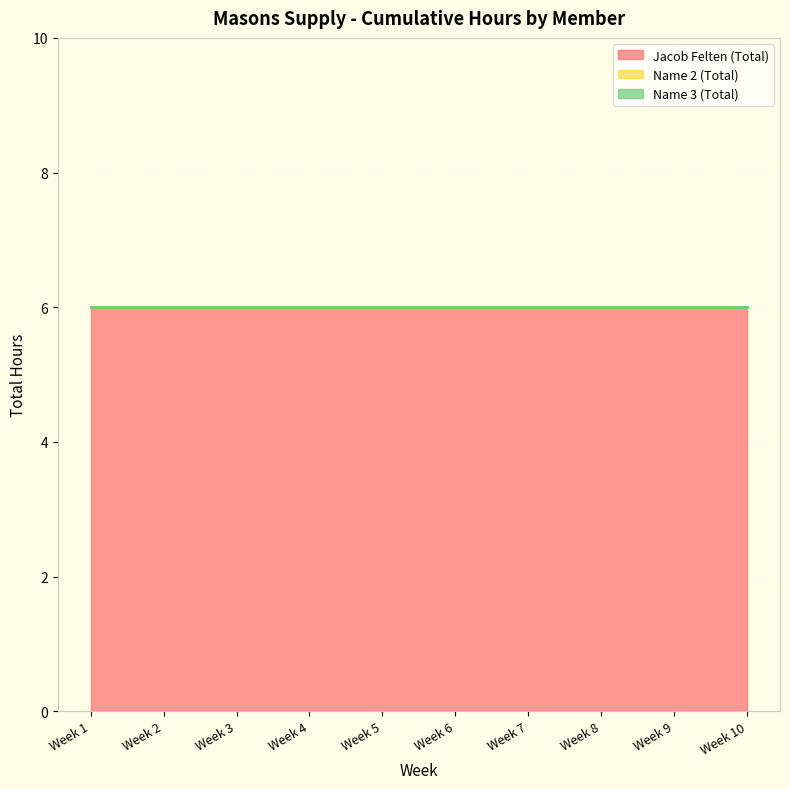

How many lines are shown in the chart?

3